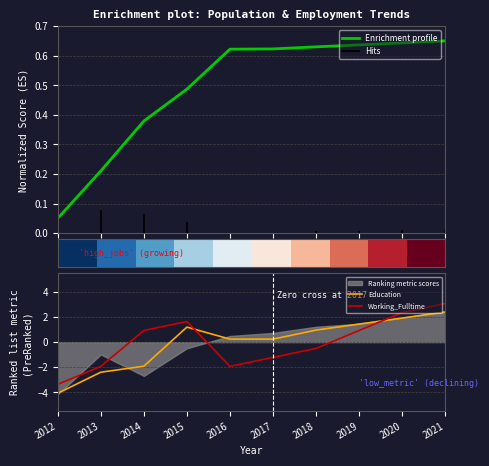

True or false: Working_Fulltime and Education intersect in this chart.

True